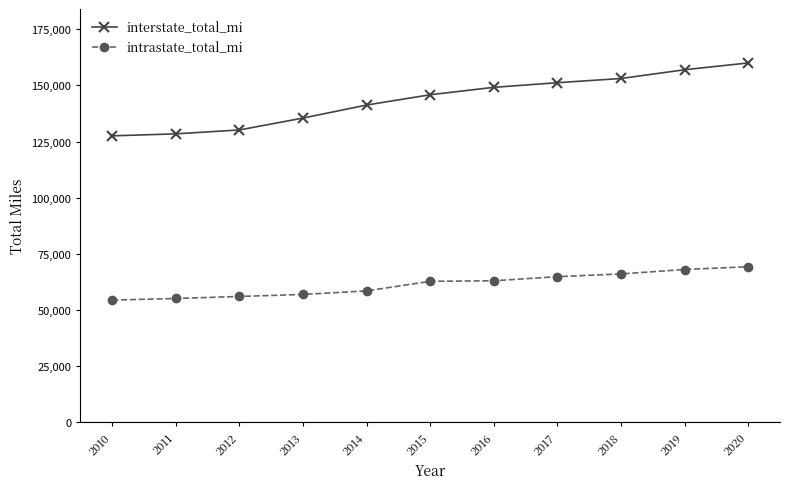

What is the difference between the interstate_total_mi values at 2013 and 2014?

5793.6